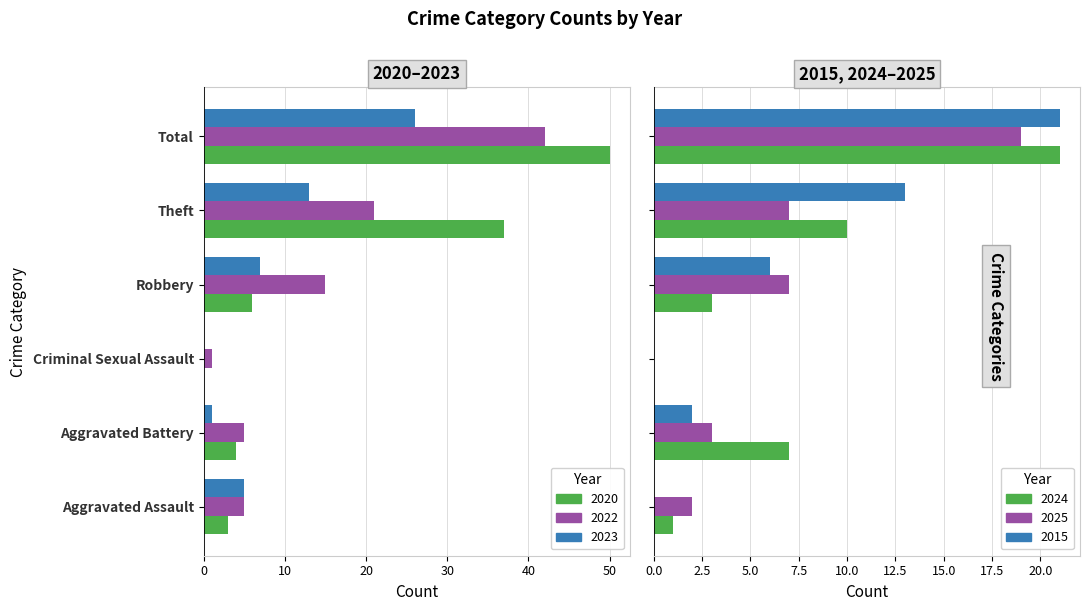

Is it true that 2023 equals 7 at Robbery?

True